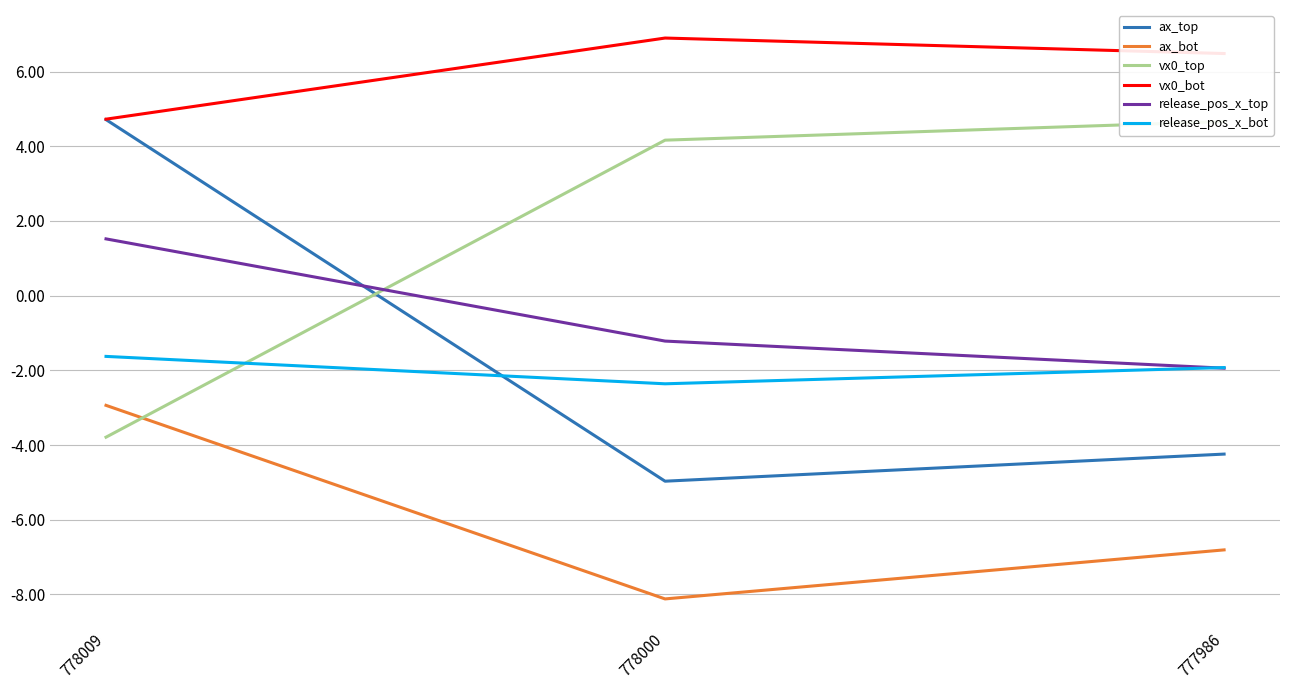

How many data points does each series have?

3